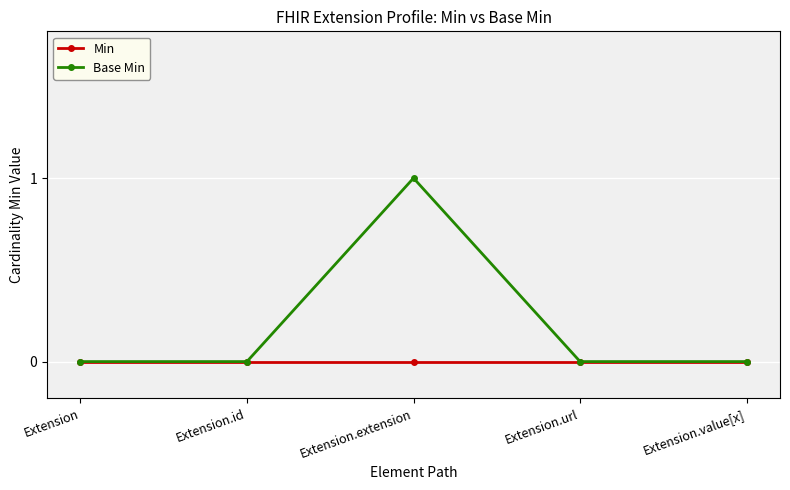

Rank the series by their maximum value, from lowest to highest.

Min, Base Min